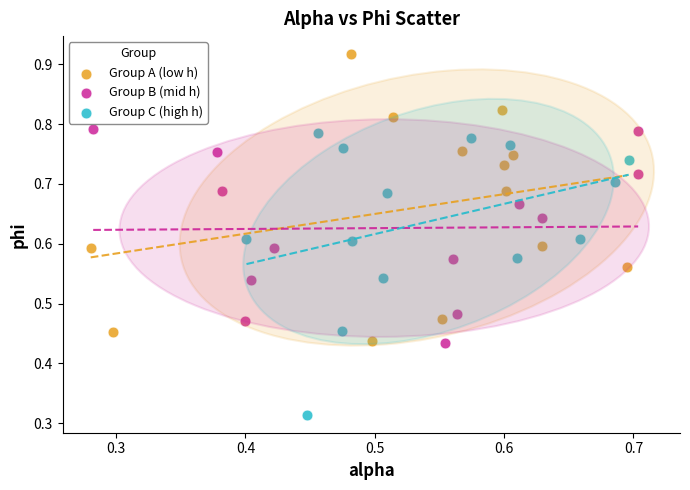

Which series contains the lowest Y value?

Group C (high h)